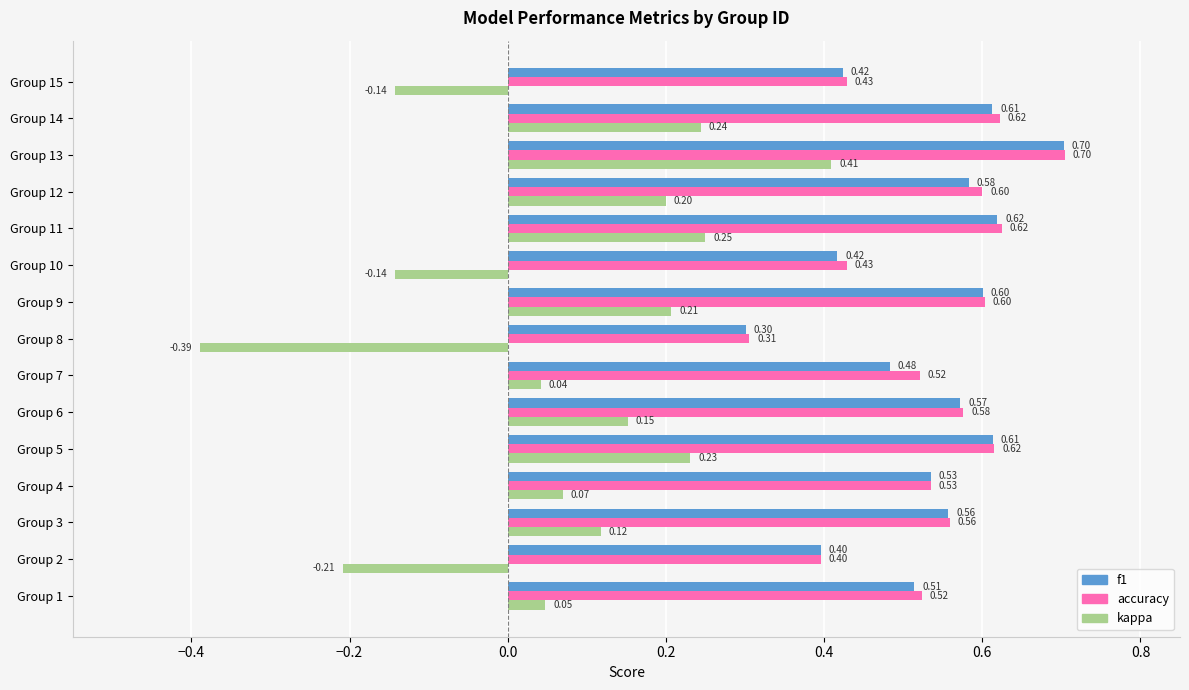

At which category is the sum across all series the highest?

Group 13